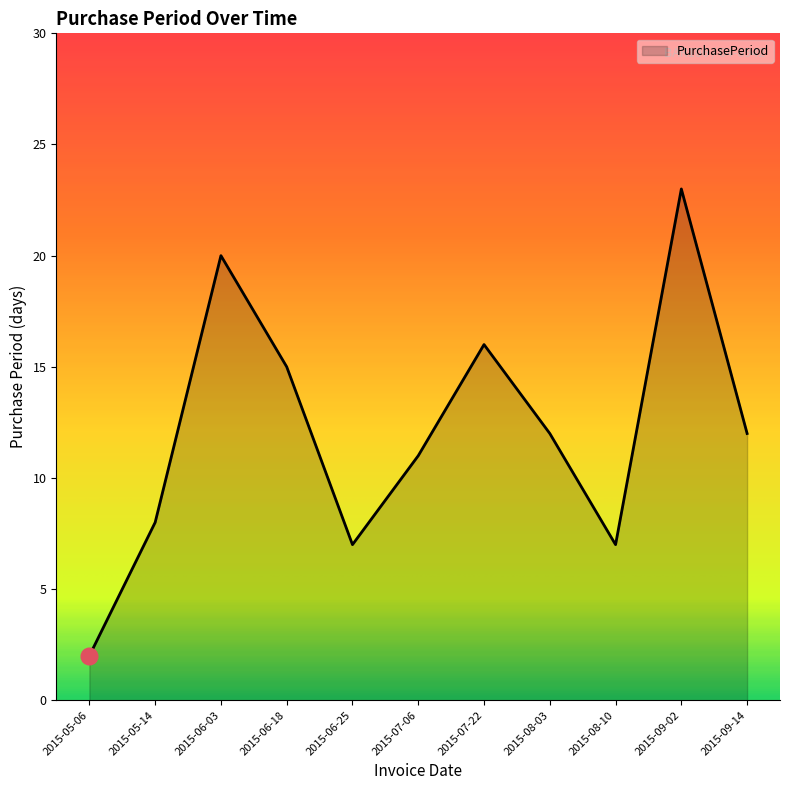

What position from the right is 2015-05-06?

11